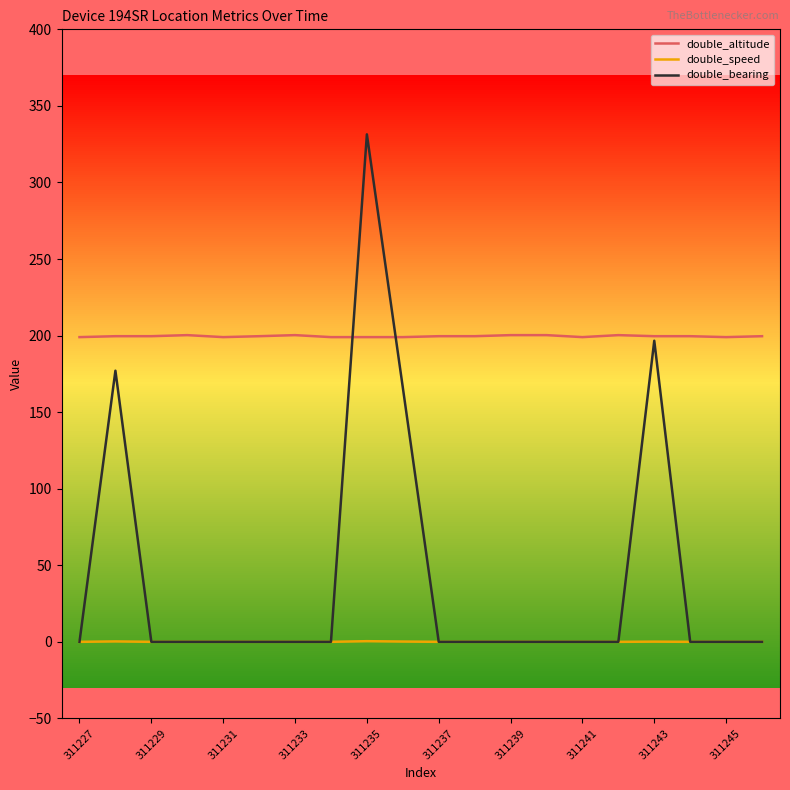

True or false: double_altitude and double_speed cross at least once.

False